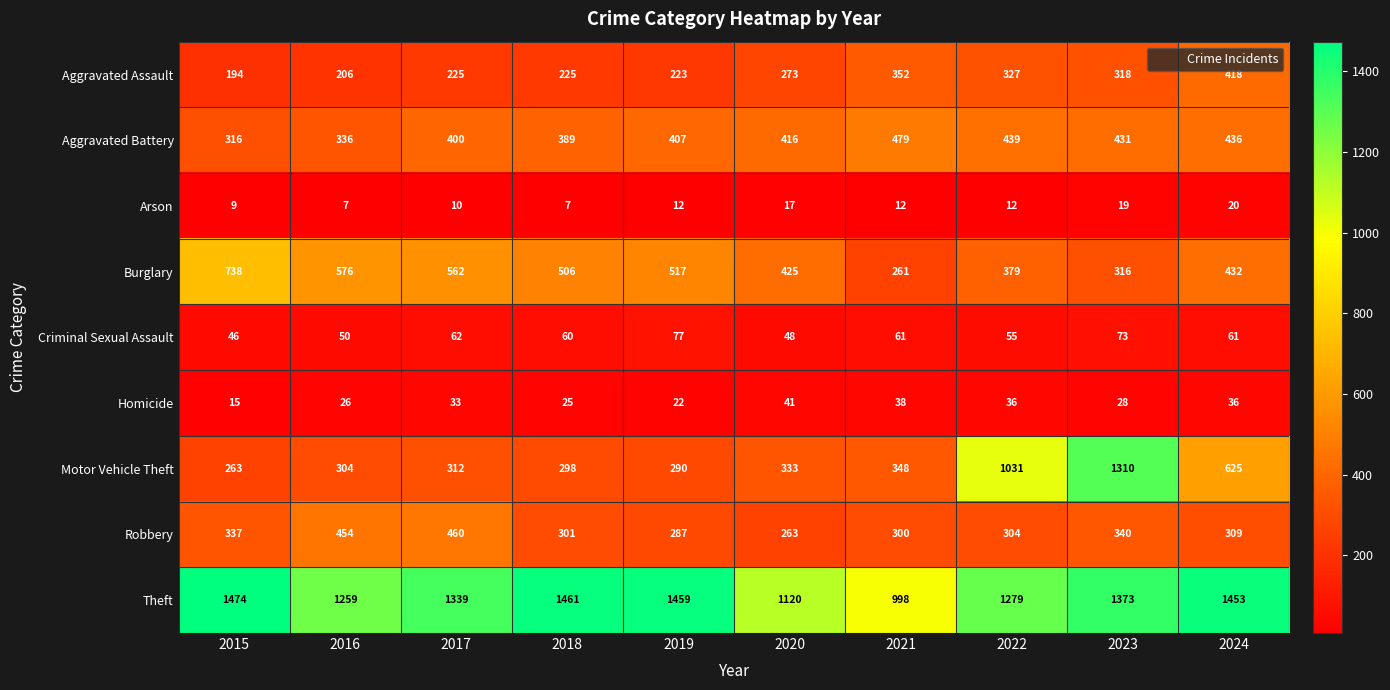

What is the difference between the second highest and second lowest values in the Homicide series?

16